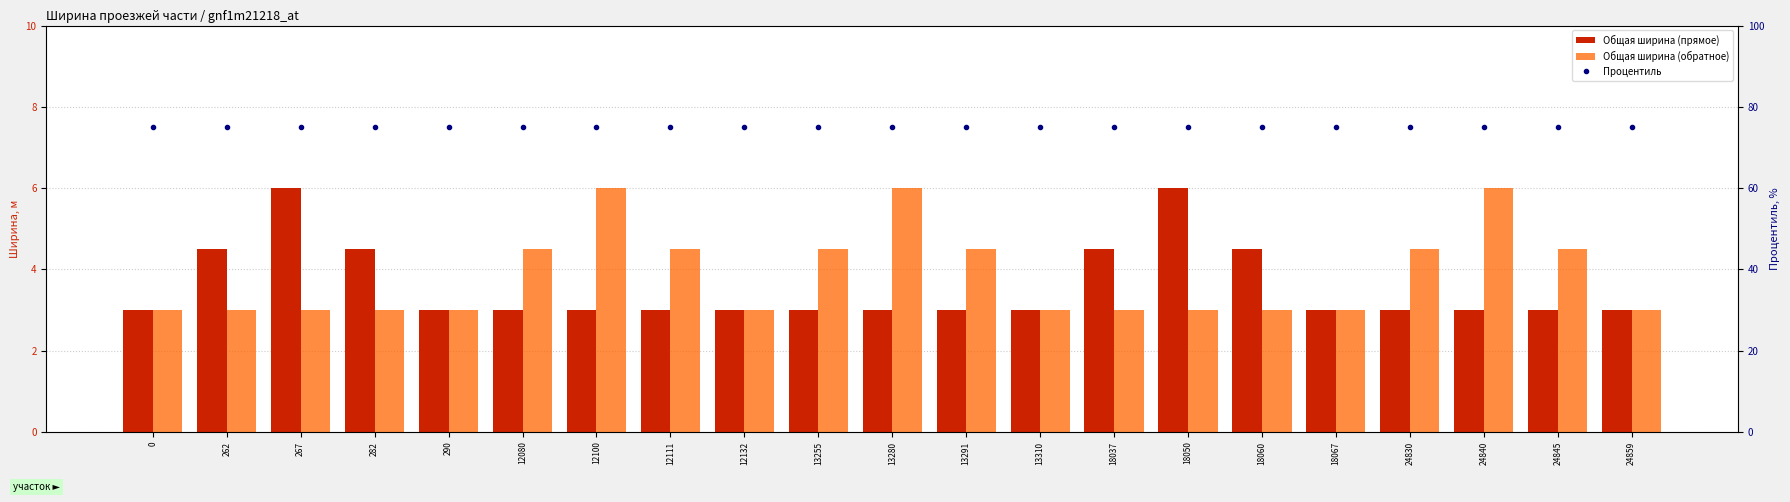

Which series has the largest total across all categories?

Процентиль